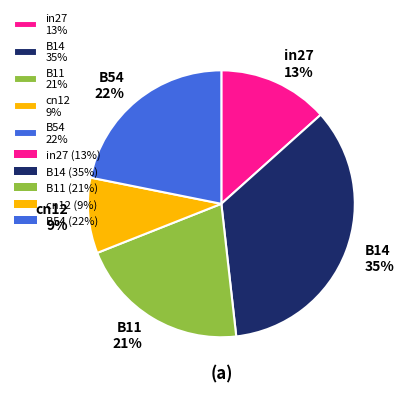

Rank the categories by value from highest to lowest.

B14, B54, B11, in27, cn12